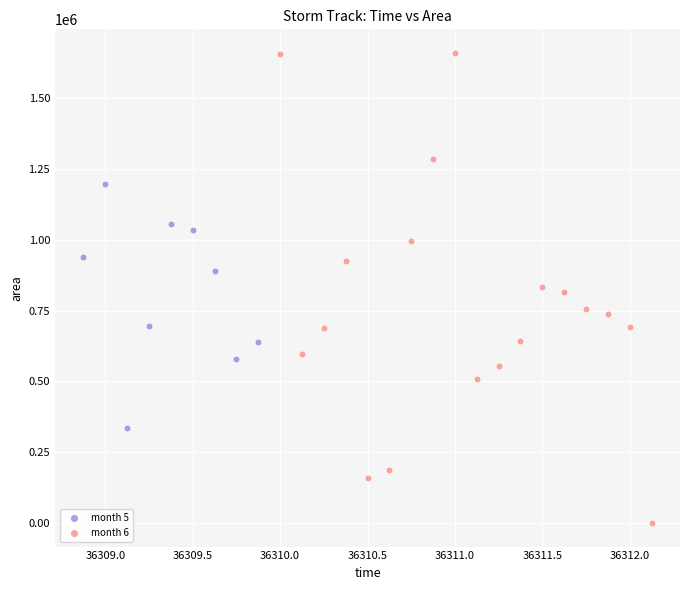

Which series reaches the maximum Y coordinate?

month 6